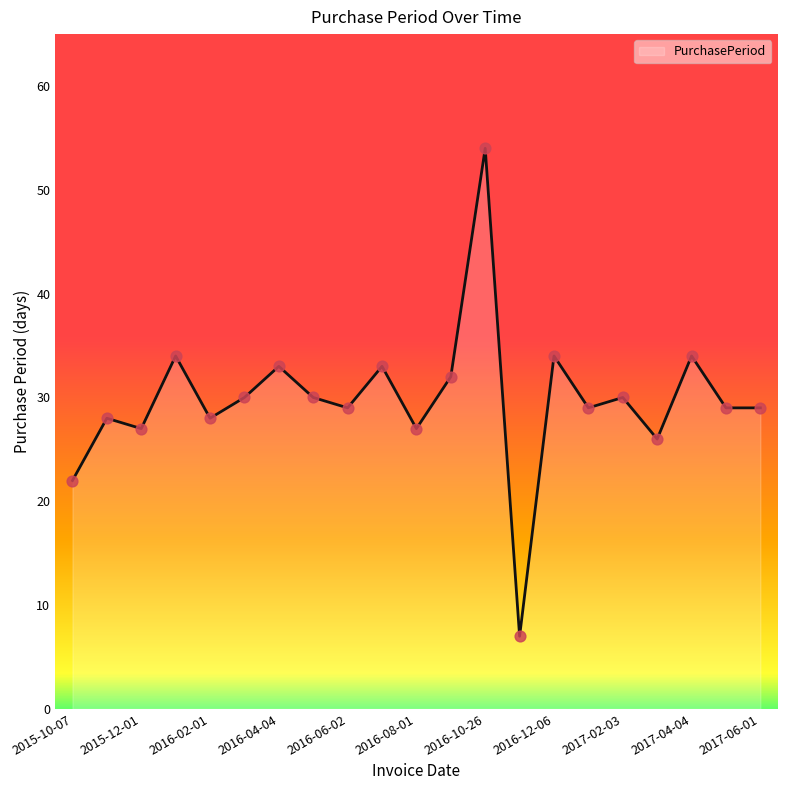

What is the difference between the maximum and minimum values?

47